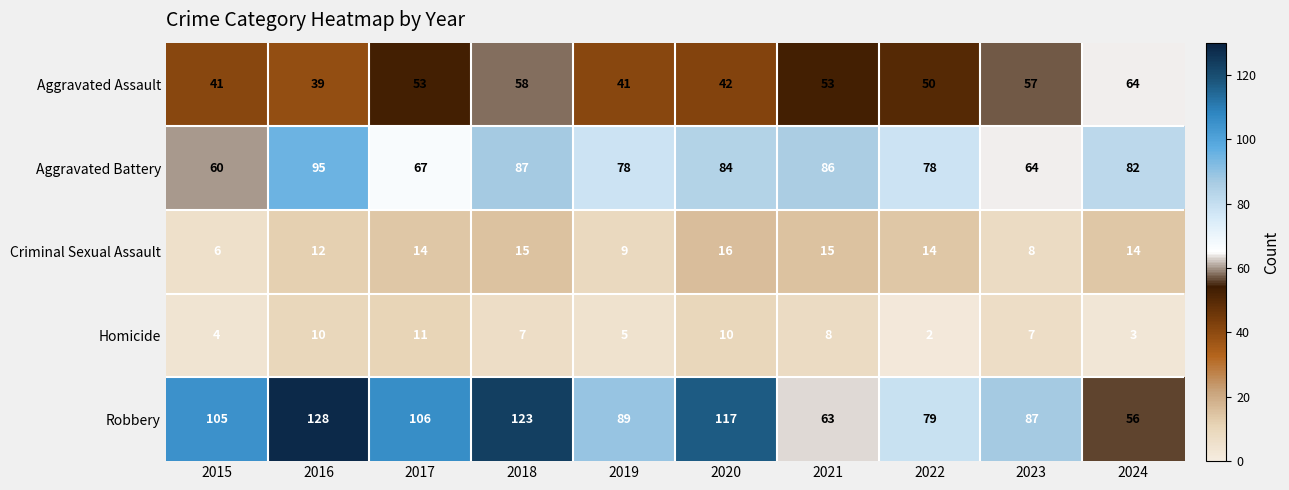

How many values in the Aggravated Battery series are below 82?

5